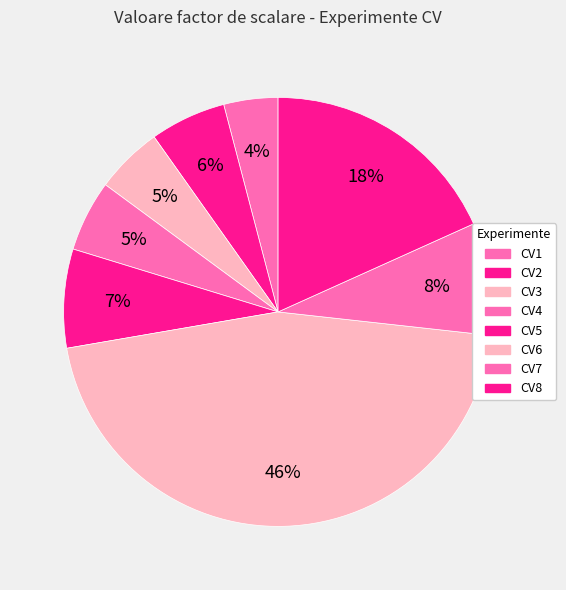

Count the number of slices in the pie.

8